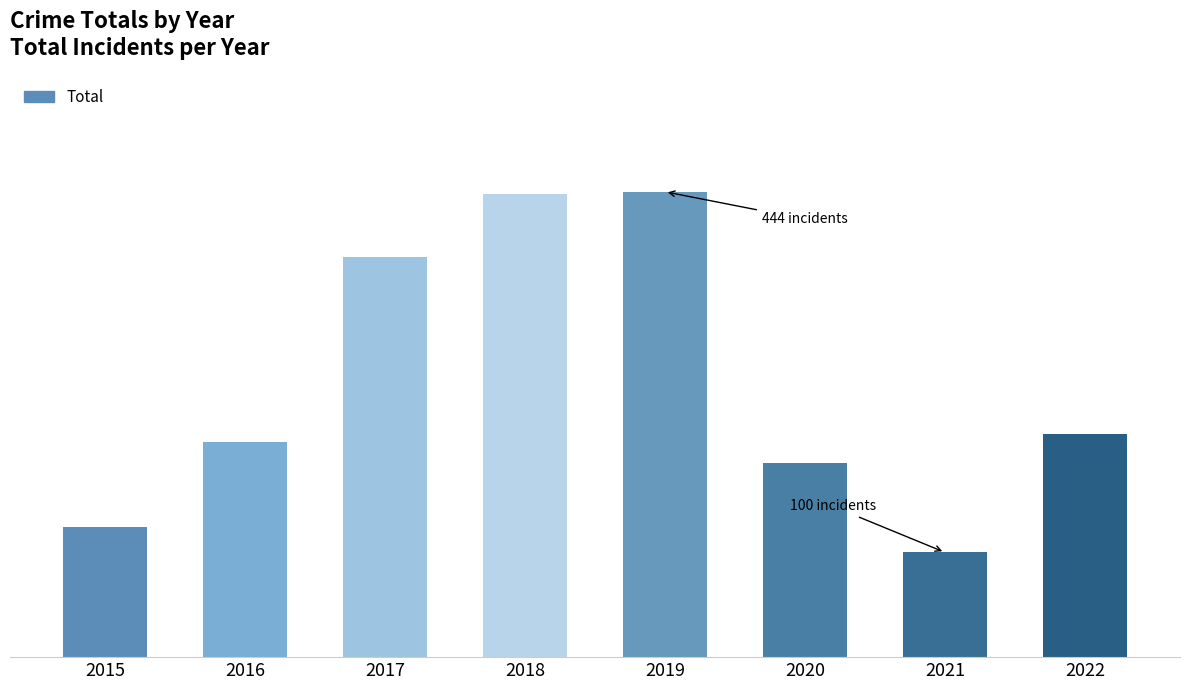

Are the bars horizontal?

No